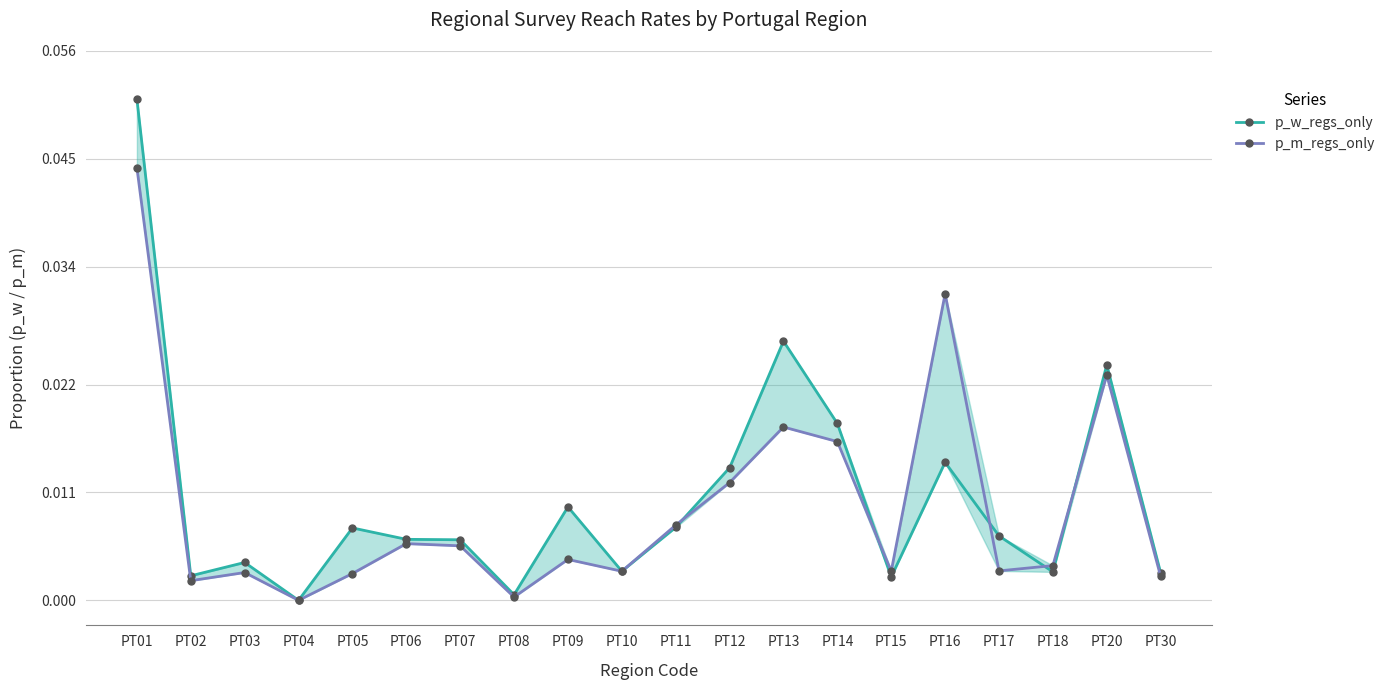

After their last crossing, which series has the higher values: p_w_regs_only or p_m_regs_only?

p_w_regs_only